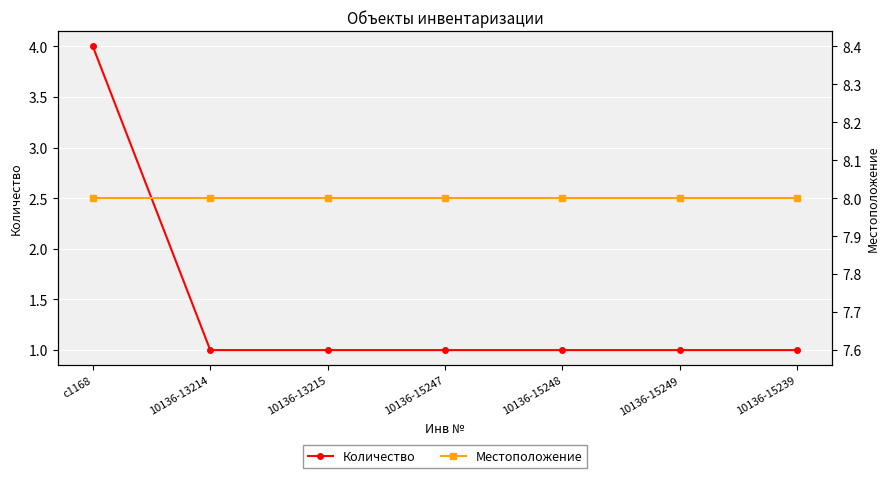

What is the difference between the highest and lowest values at 10136-13215?

7